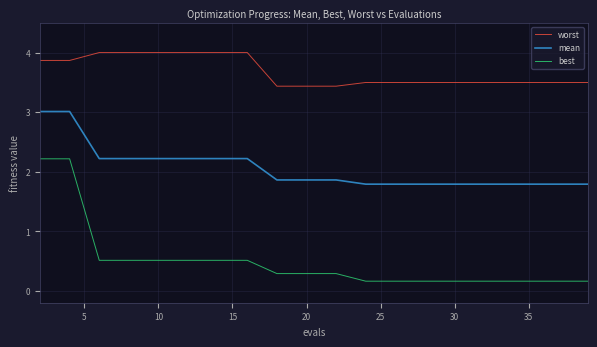

Rank the series by their maximum value, from highest to lowest.

worst, mean, best